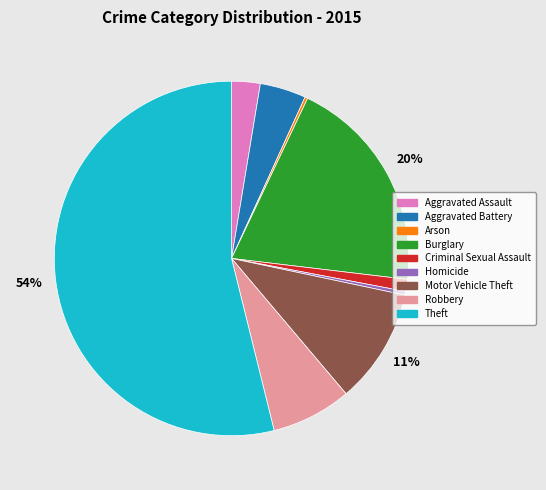

To the nearest percent, what percentage of the pie is Aggravated Battery?

4%